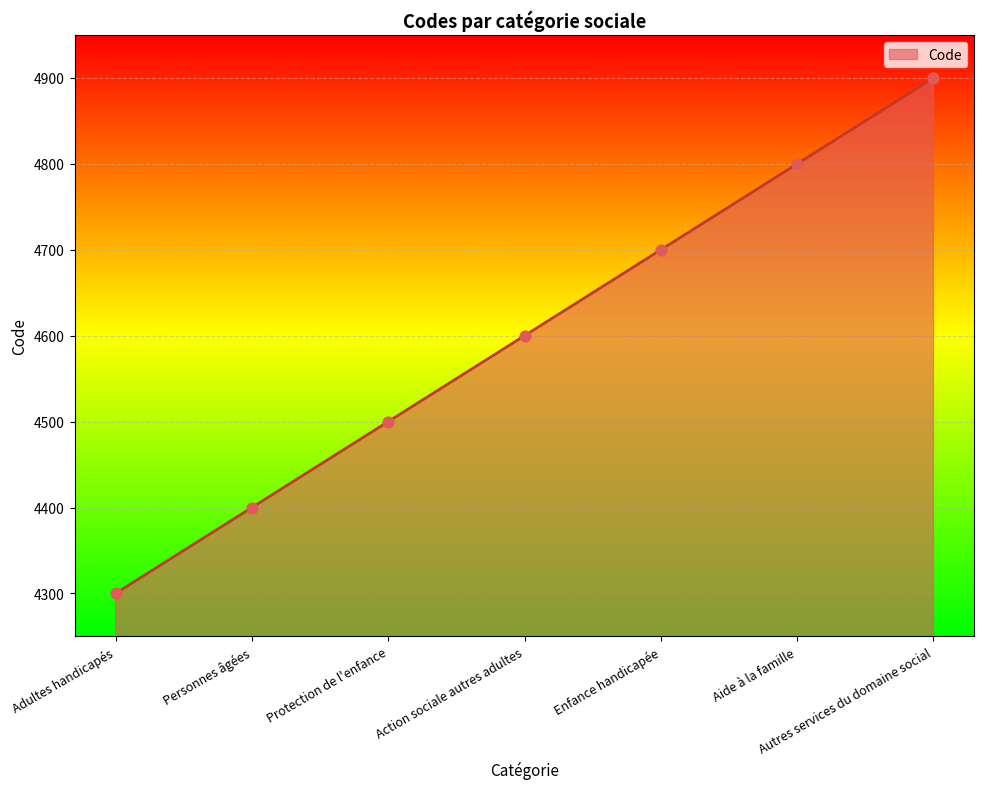

What is the change in value from Enfance handicapée to Autres services du domaine social?

+200